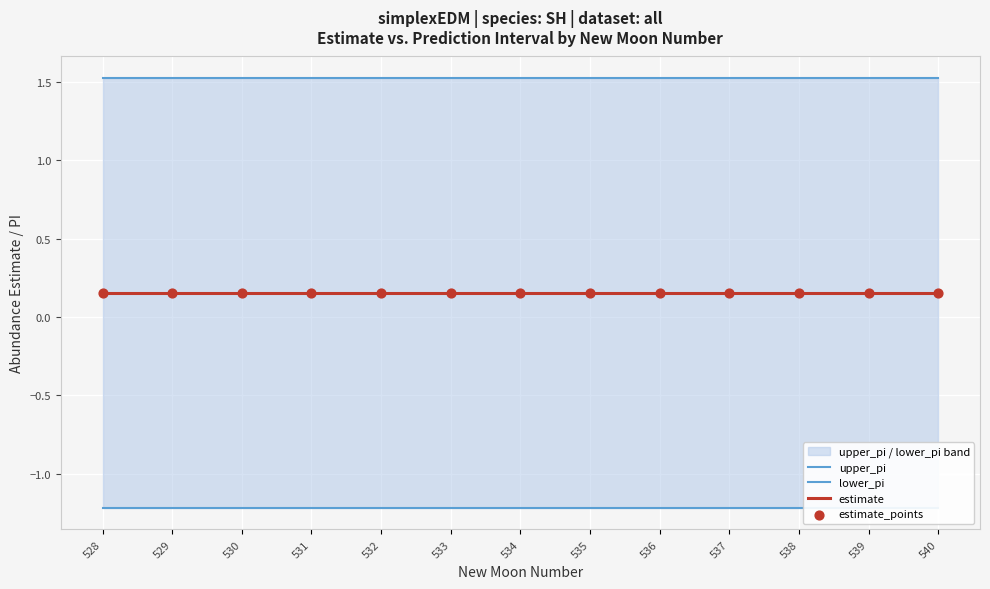

At which category is the sum across all series the highest?

528